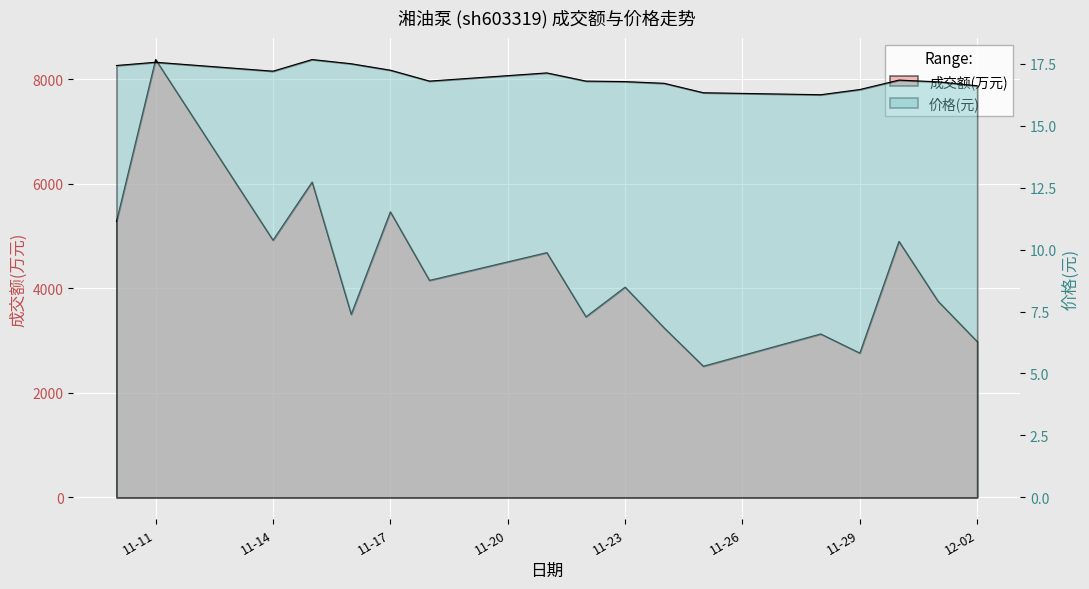

Reading left to right, extract all data points from this chart.

成交额(万元): 5276.0	8372.0	4918.0	6030.0	3500.0	5460.0	4149.0	4680.0	3453.0	4020.0	3240.0	2508.0	3125.0	2759.0	4895.0	3751.0	2979.0
价格: 17.4	17.6	17.2	17.7	17.5	17.2	16.8	17.1	16.8	16.8	16.7	16.3	16.2	16.5	16.8	16.8	16.6